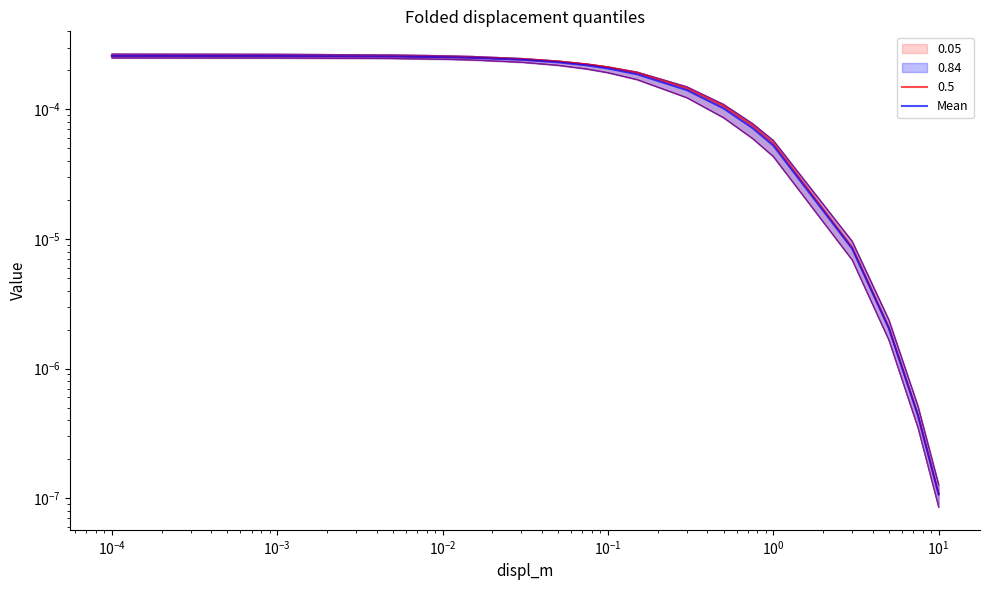

True or false: the data shows 0.0 at $\mathdefault{10^{2}}$.

False